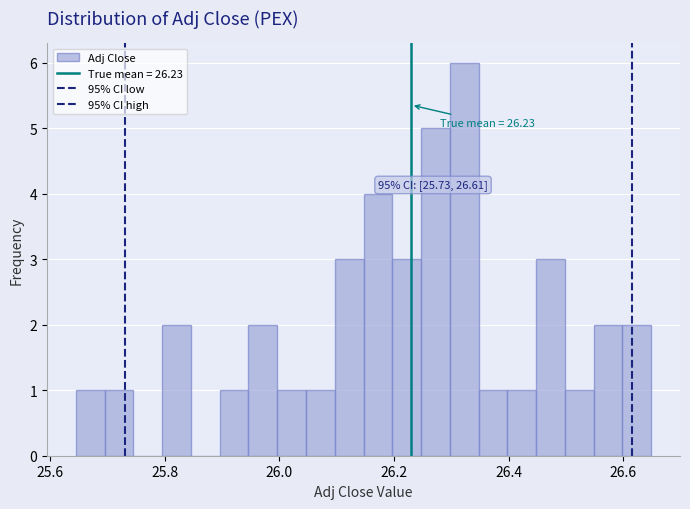

Around what value on the x-axis is the tallest bar? Give the approximate position of its centre, as read against the axis.

26.32